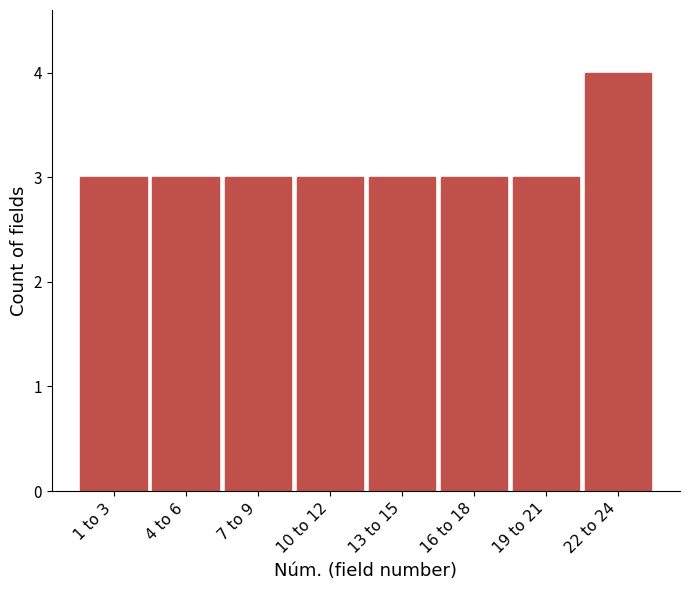

Reading right to left, what are all the values shown in this chart?

22 to 24=4	19 to 21=3	16 to 18=3	13 to 15=3	10 to 12=3	7 to 9=3	4 to 6=3	1 to 3=3